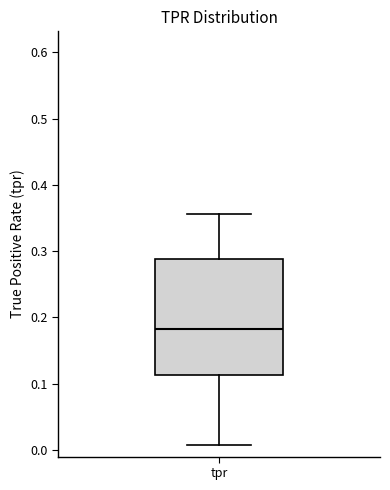

Where does the upper whisker of the box for tpr end on the y-axis? The values are not printed on the chart, so give them approximately, as read against the axis.

0.36